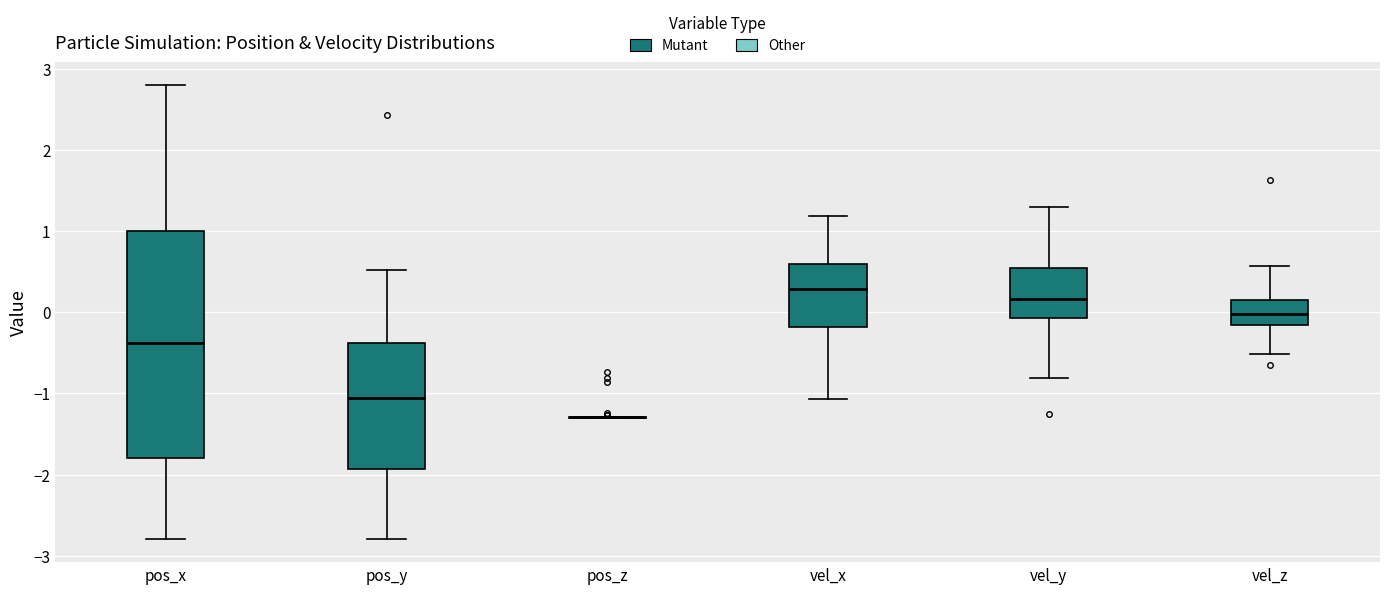

Which box is the tallest, from its lower edge to its upper edge?

pos_x